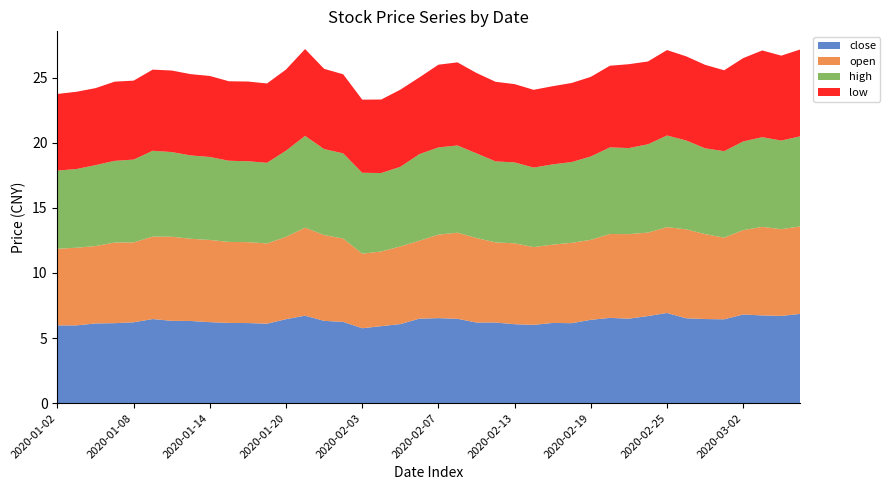

Reading left to right, list all the values displayed in this chart.

close: 6.0	6.0	6.1	6.1	6.2	6.5	6.3	6.3	6.2	6.2	6.2	6.1	6.4	6.7	6.3	6.2	5.8	5.9	6.1	6.5	6.5	6.5	6.2	6.2	6.1	6.0	6.2	6.1	6.4	6.5	6.5	6.7	6.9	6.5	6.5	6.4	6.8	6.7	6.7	6.9
open: 5.9	6.0	5.9	6.2	6.1	6.3	6.5	6.3	6.3	6.2	6.2	6.2	6.3	6.8	6.6	6.4	5.7	5.7	6.0	6.0	6.4	6.6	6.5	6.2	6.2	6.0	6.0	6.2	6.1	6.4	6.5	6.4	6.6	6.8	6.5	6.3	6.5	6.8	6.7	6.7
high: 6.0	6.0	6.2	6.3	6.4	6.6	6.5	6.4	6.4	6.2	6.2	6.2	6.6	7.0	6.6	6.5	6.2	6.0	6.1	6.6	6.7	6.7	6.5	6.2	6.2	6.1	6.2	6.2	6.4	6.6	6.6	6.8	7.0	6.8	6.6	6.6	6.8	6.9	6.8	6.9
low: 5.9	5.9	5.9	6.1	6.1	6.2	6.3	6.2	6.2	6.1	6.1	6.1	6.2	6.7	6.2	6.1	5.6	5.6	5.9	5.9	6.4	6.4	6.2	6.1	6.0	6.0	6.0	6.1	6.1	6.3	6.4	6.4	6.6	6.5	6.4	6.2	6.4	6.7	6.5	6.7